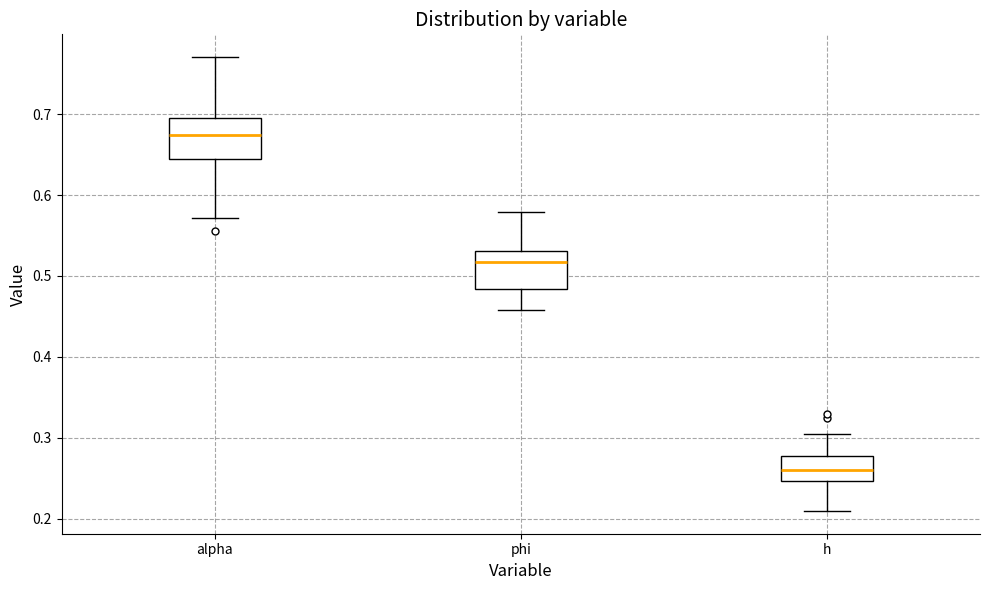

Where does the lower whisker of the box for alpha end on the y-axis? The values are not printed on the chart, so give them approximately, as read against the axis.

0.57